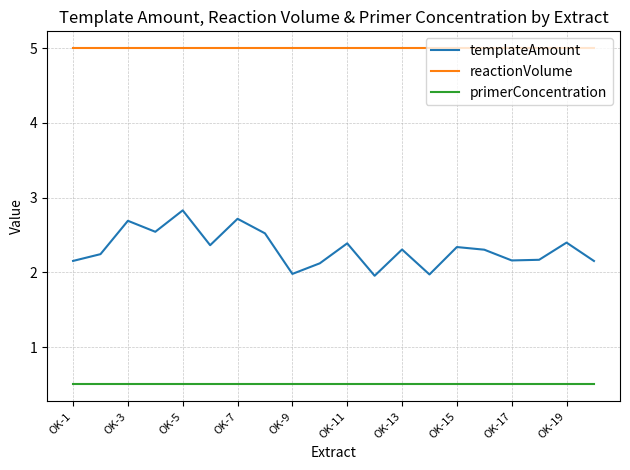

Is this an area chart (filled region under the line)?

No